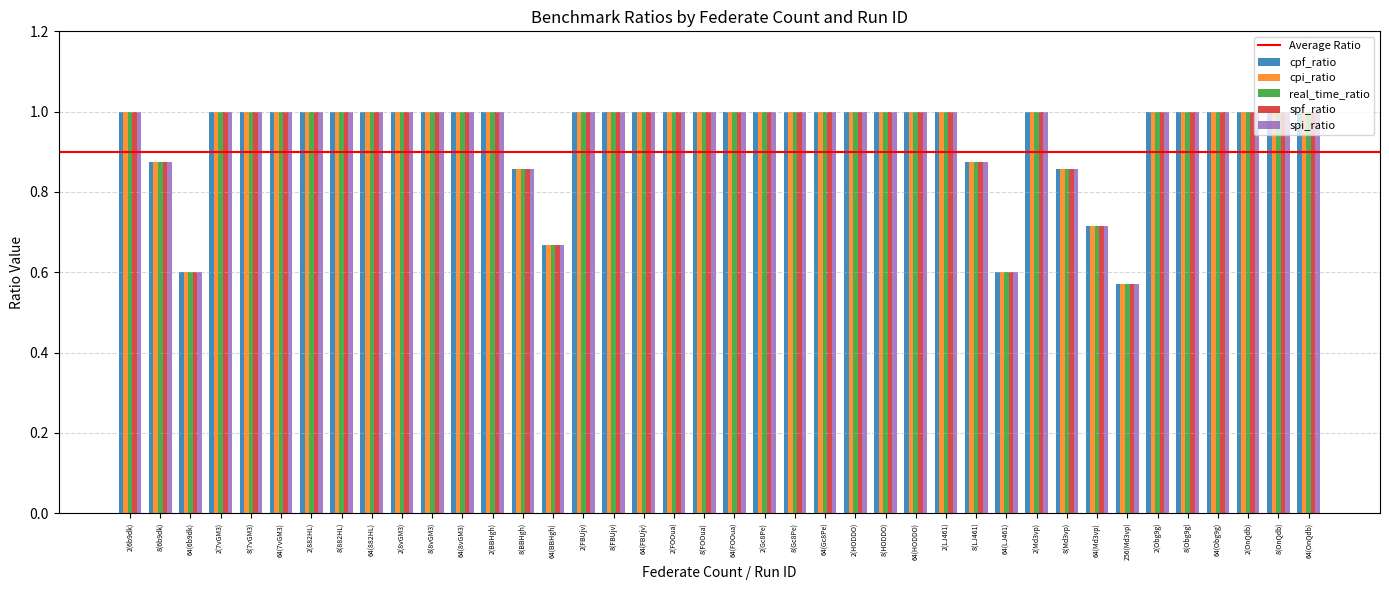

At which category does the chart reach its minimum across all series?

256(Md3vp)